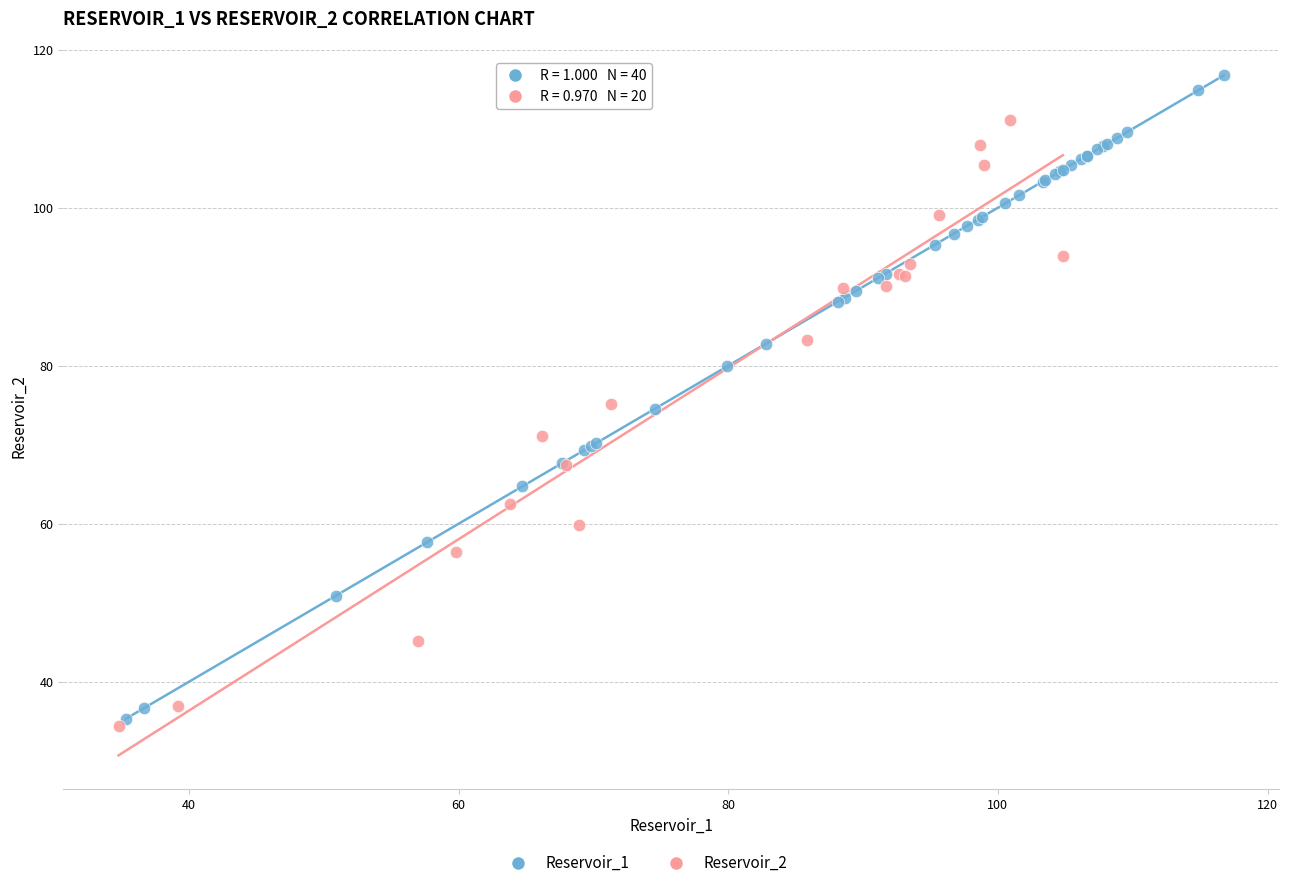

Which series has the widest spread of Y values?

Reservoir_1